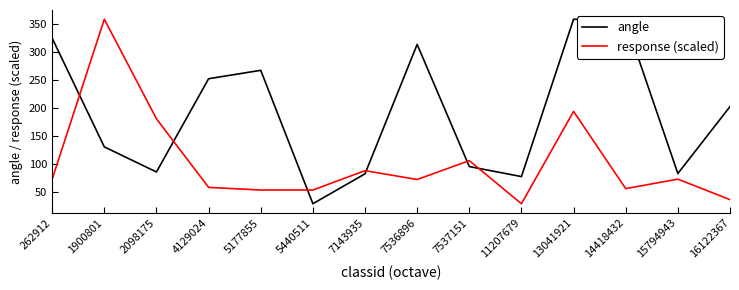

Which series changed the most between 7143935 and 7537151?

response (scaled)